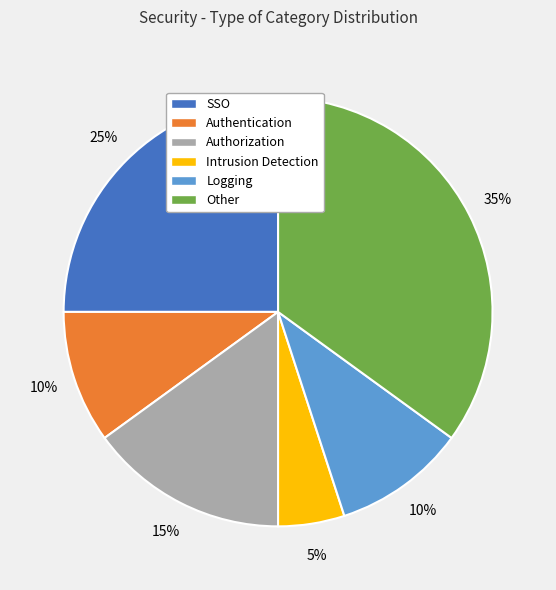

Do Other and Intrusion Detection together represent more than half of the pie?

No